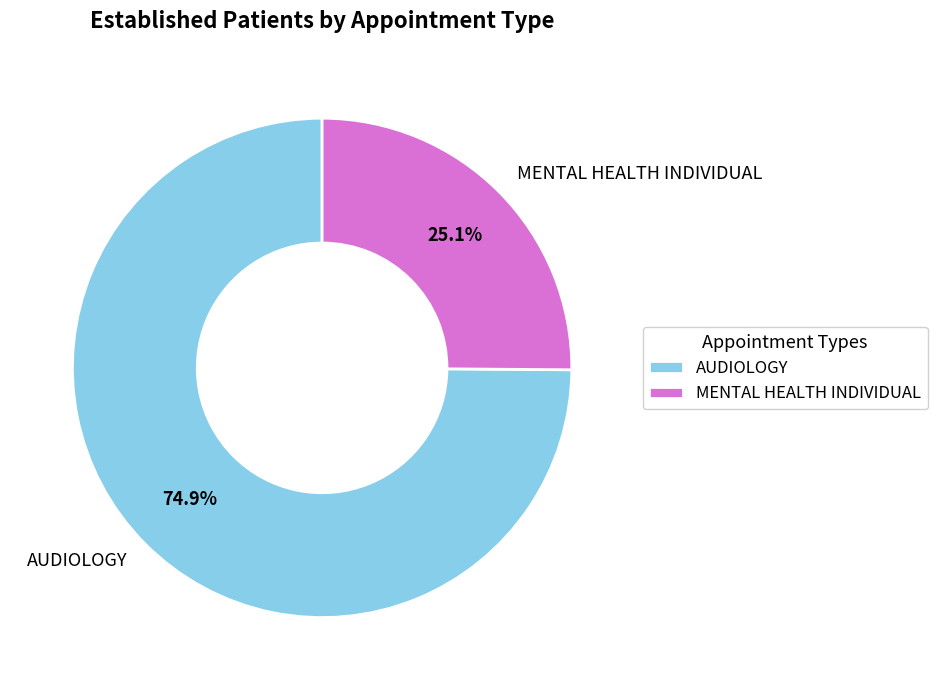

How many slices are in this pie chart?

2